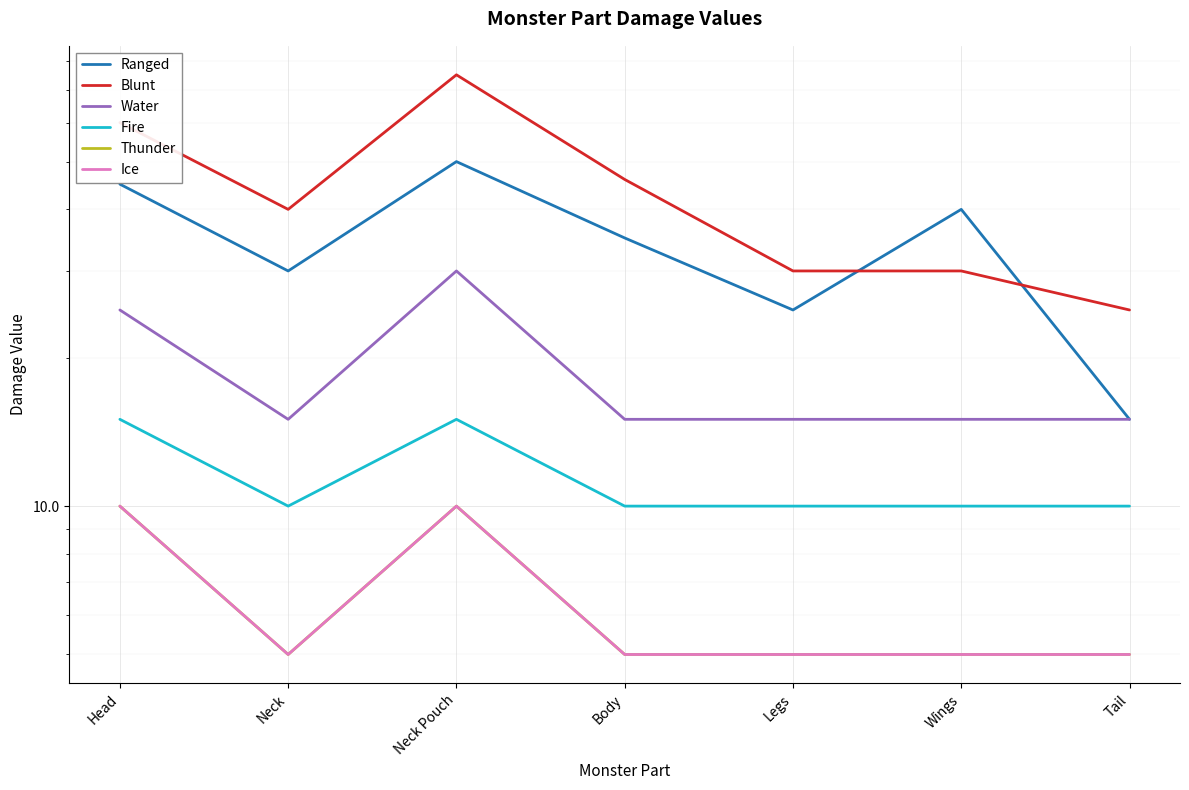

What is the difference between the maximum and minimum values in the Blunt series?

50